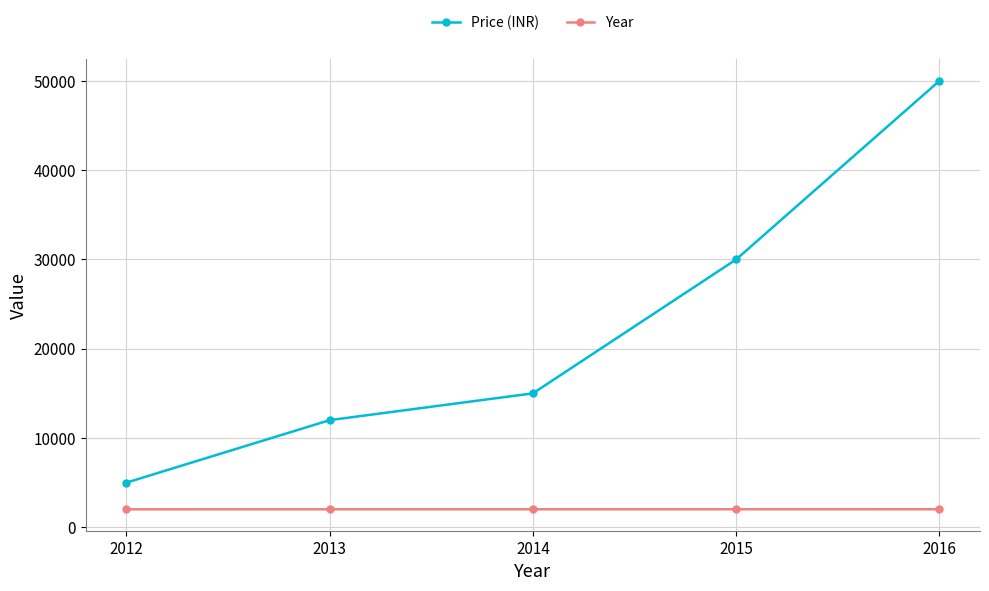

How many lines are shown in the chart?

2